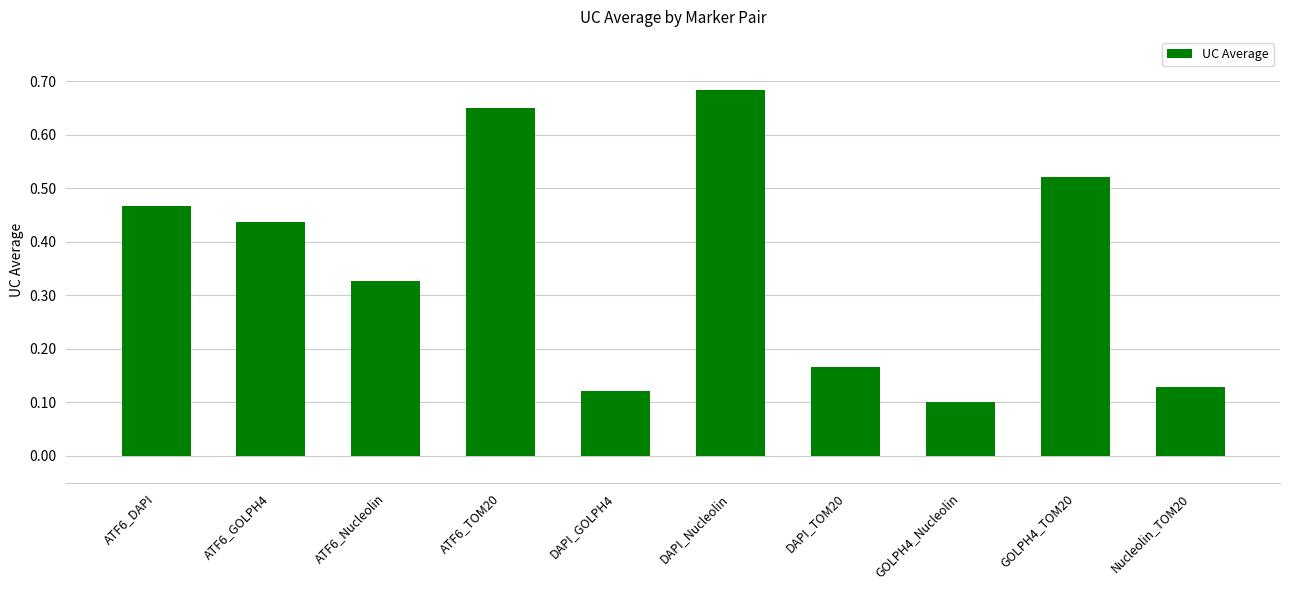

True or false: the data shows 0.1 at Nucleolin_TOM20.

True